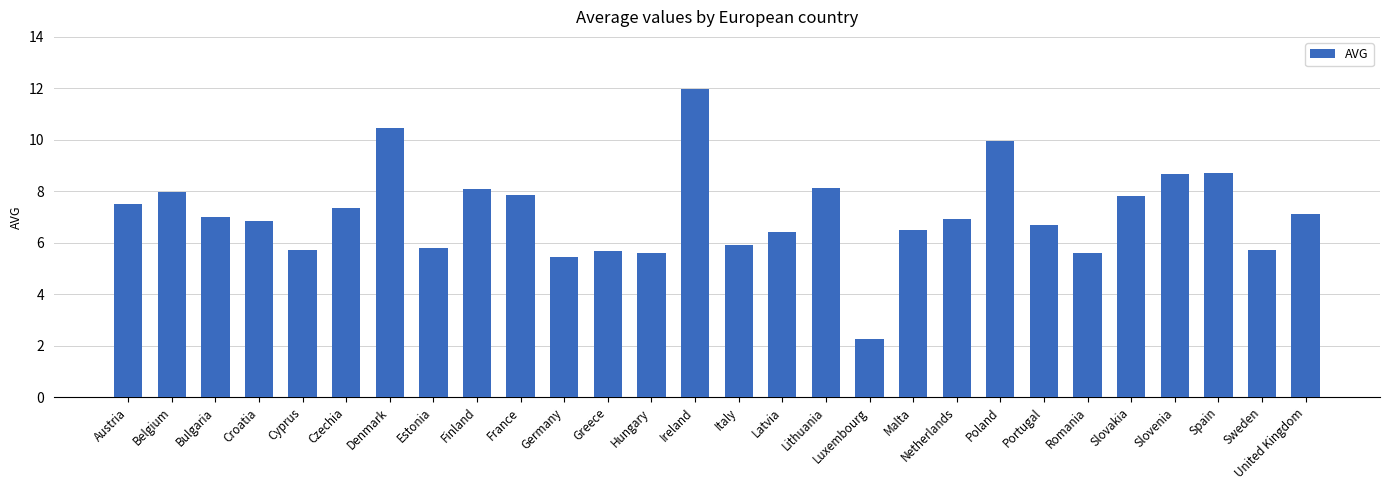

How many bars are there in total?

28